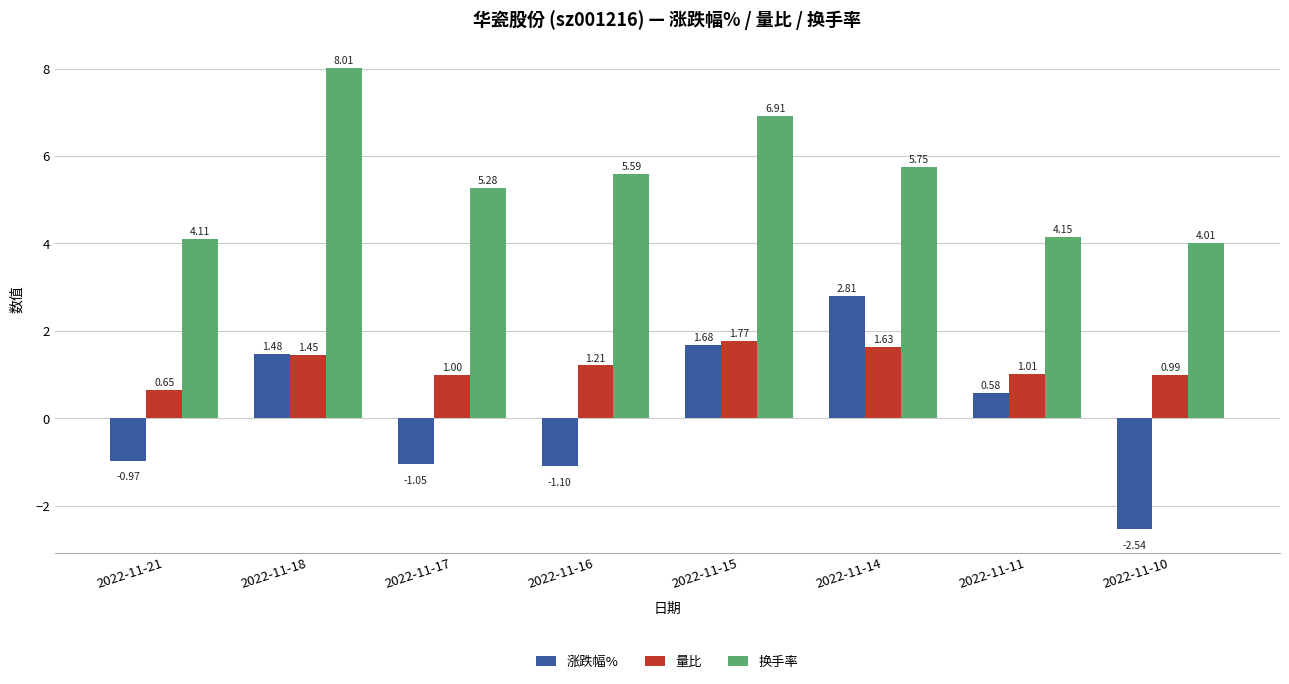

How many bars are there in each group?

3